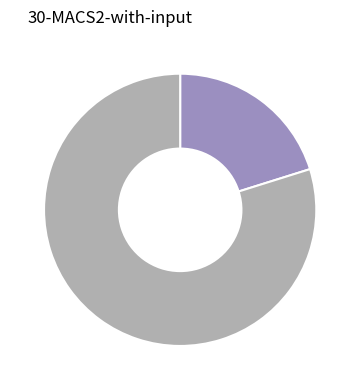

Is there any slice that represents more than half of the pie?

Yes